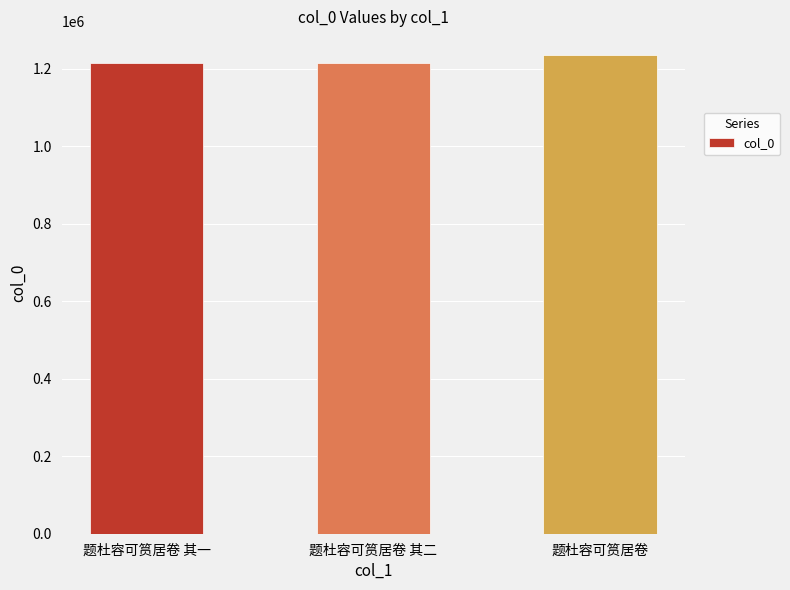

What is the label of the 2nd bar from the right?

题杜容可筼居卷 其二